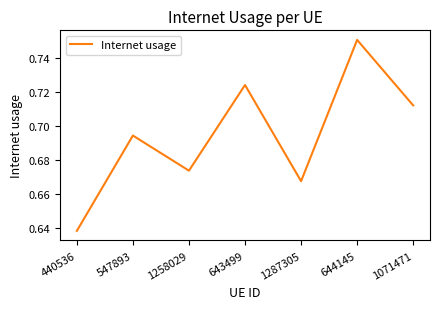

How many lines are shown in the chart?

1